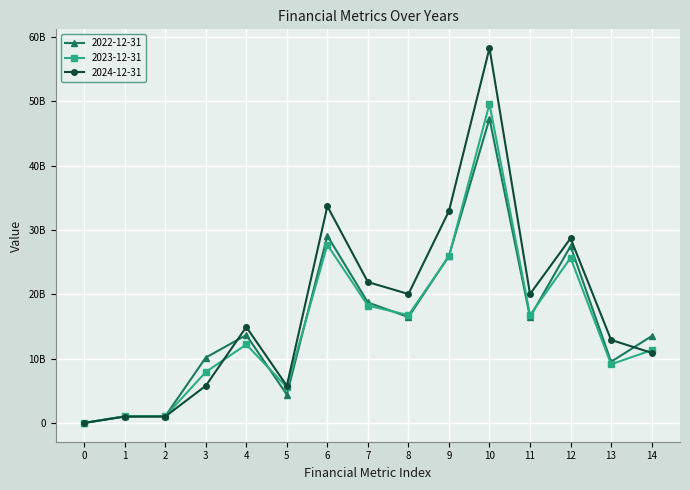

Which series has the widest spread of values?

2024-12-31